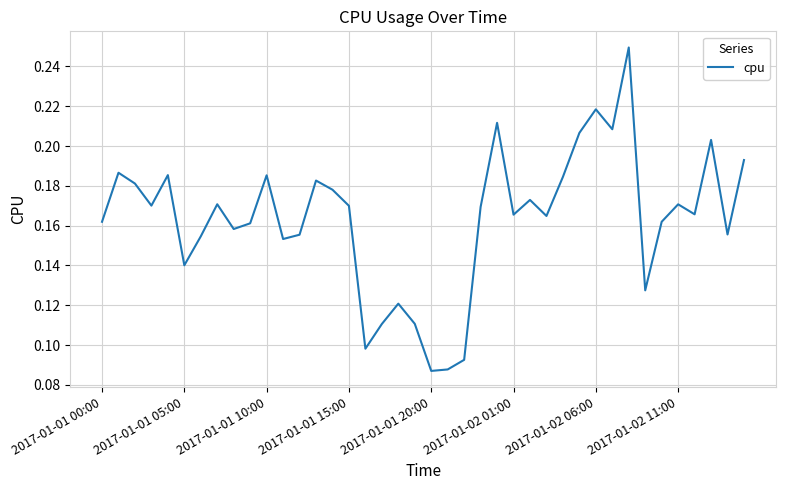

How many interior local peaks (higher than both neighbors) does the data have?

12